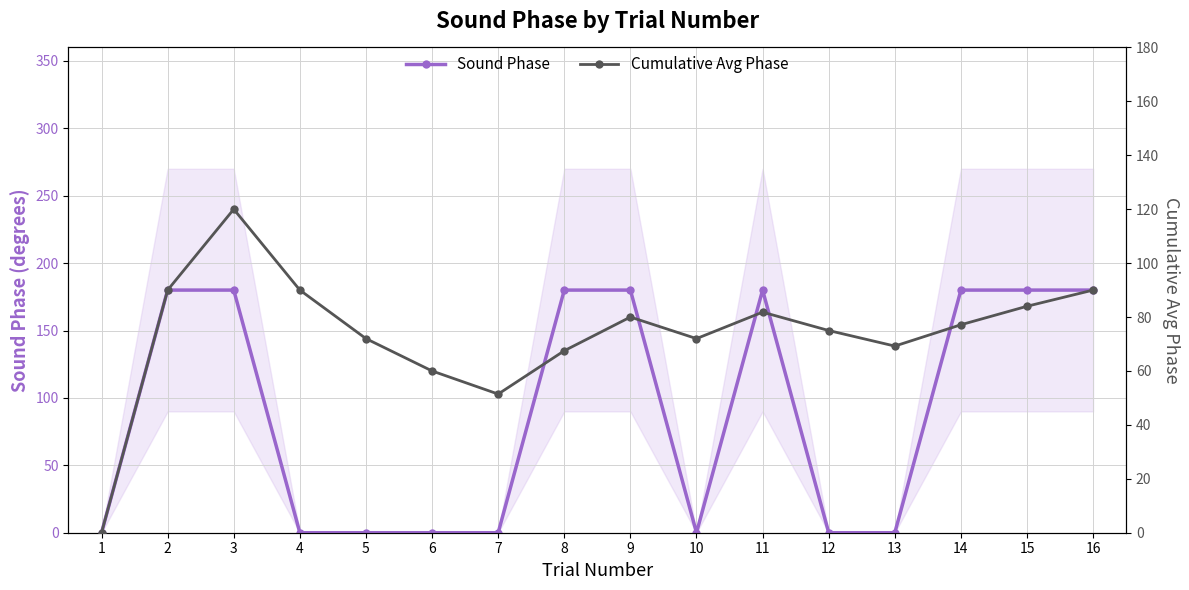

How many times do Cumulative Avg Phase and Sound Phase cross each other?

6